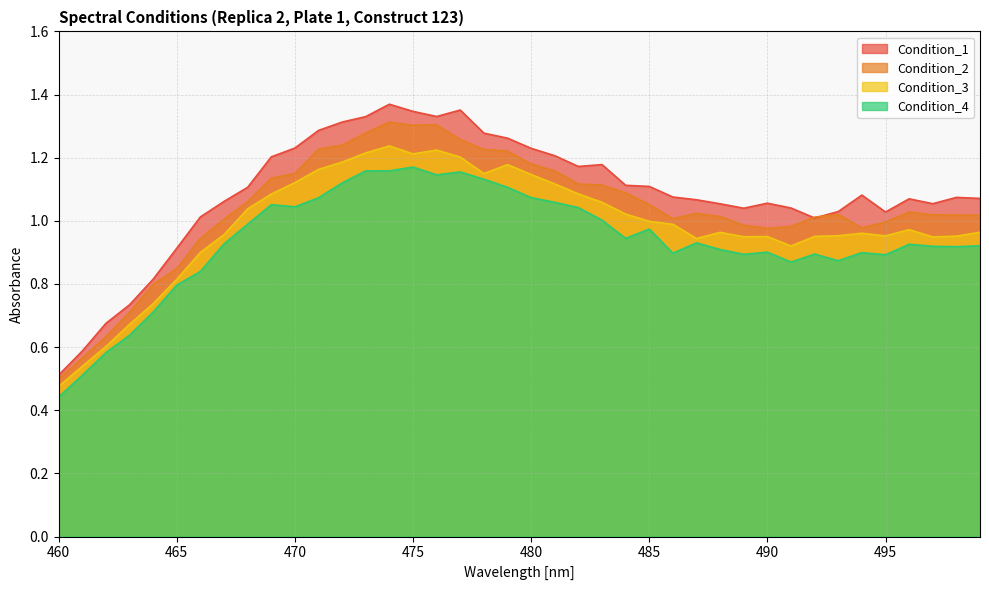

What is the difference between the maximum and minimum values in the Condition_3 series?

0.8